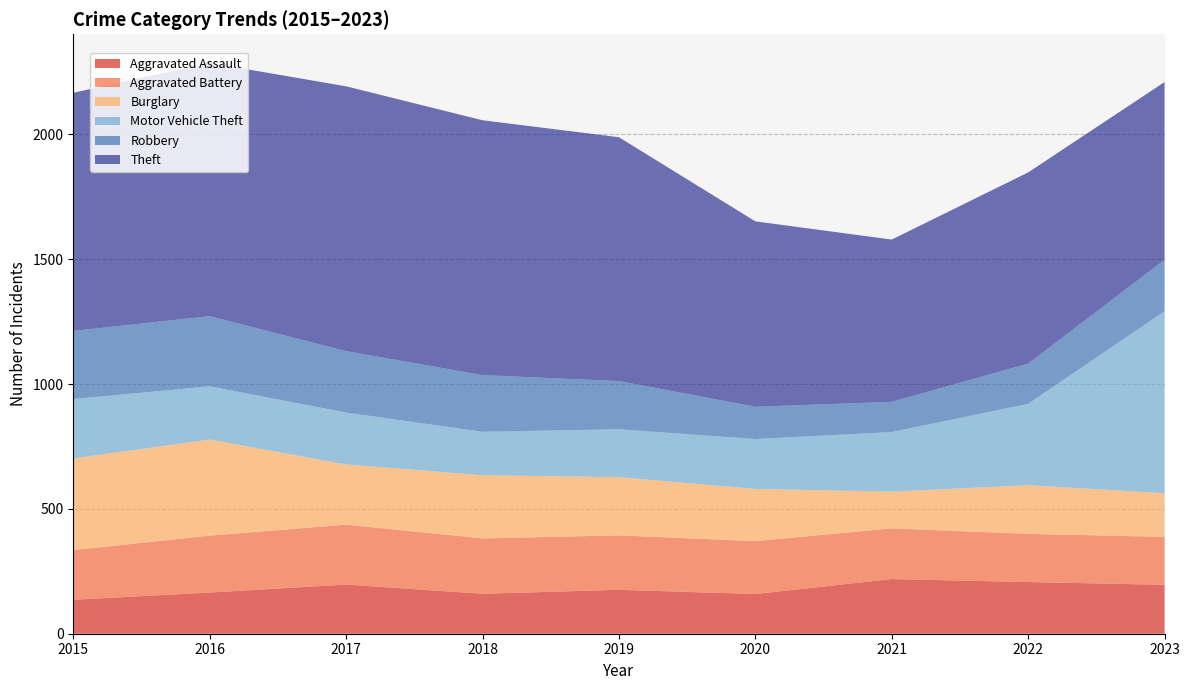

Reading left to right, what are all the values shown in this chart?

Aggravated Assault: 2015=136	2016=165	2017=197	2018=160	2019=176	2020=159	2021=219	2022=207	2023=196
Aggravated Battery: 2015=199	2016=228	2017=240	2018=222	2019=218	2020=212	2021=203	2022=193	2023=192
Burglary: 2015=367	2016=385	2017=241	2018=253	2019=233	2020=209	2021=147	2022=195	2023=175
Motor Vehicle Theft: 2015=238	2016=213	2017=208	2018=174	2019=192	2020=200	2021=239	2022=326	2023=729
Robbery: 2015=273	2016=281	2017=246	2018=227	2019=193	2020=129	2021=121	2022=161	2023=206
Theft: 2015=954	2016=1015	2017=1061	2018=1021	2019=977	2020=743	2021=650	2022=766	2023=712